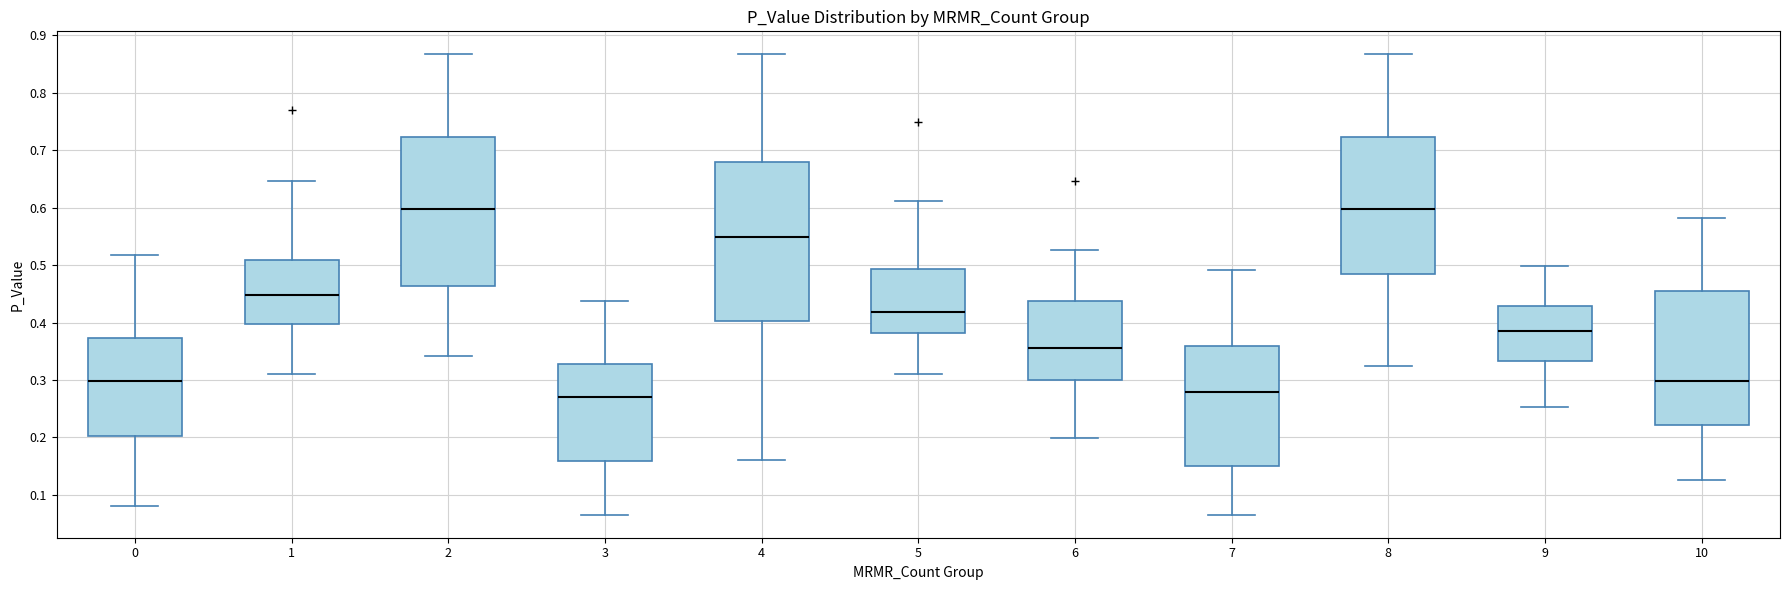

Comparing the boxes themselves (not the whiskers), which one is the tallest?

4